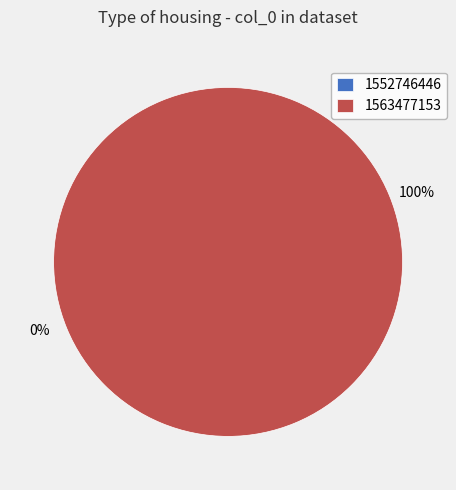

The 1552746446 slice represents 0% of the pie. True or false?

True